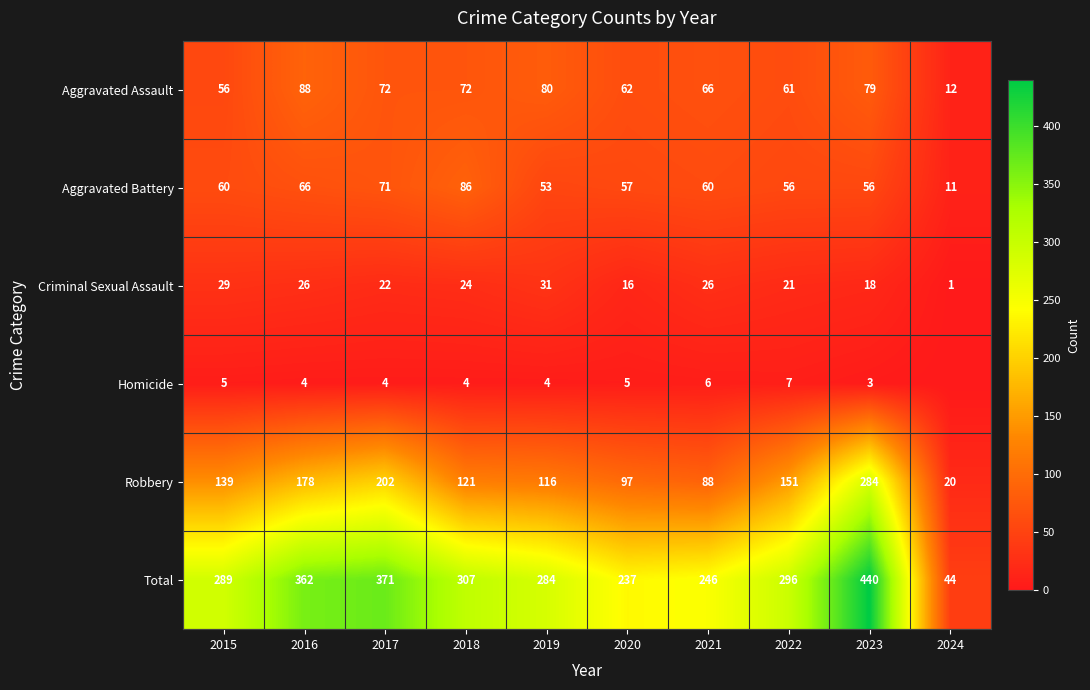

Where does the Criminal Sexual Assault series first go above 24?

2015